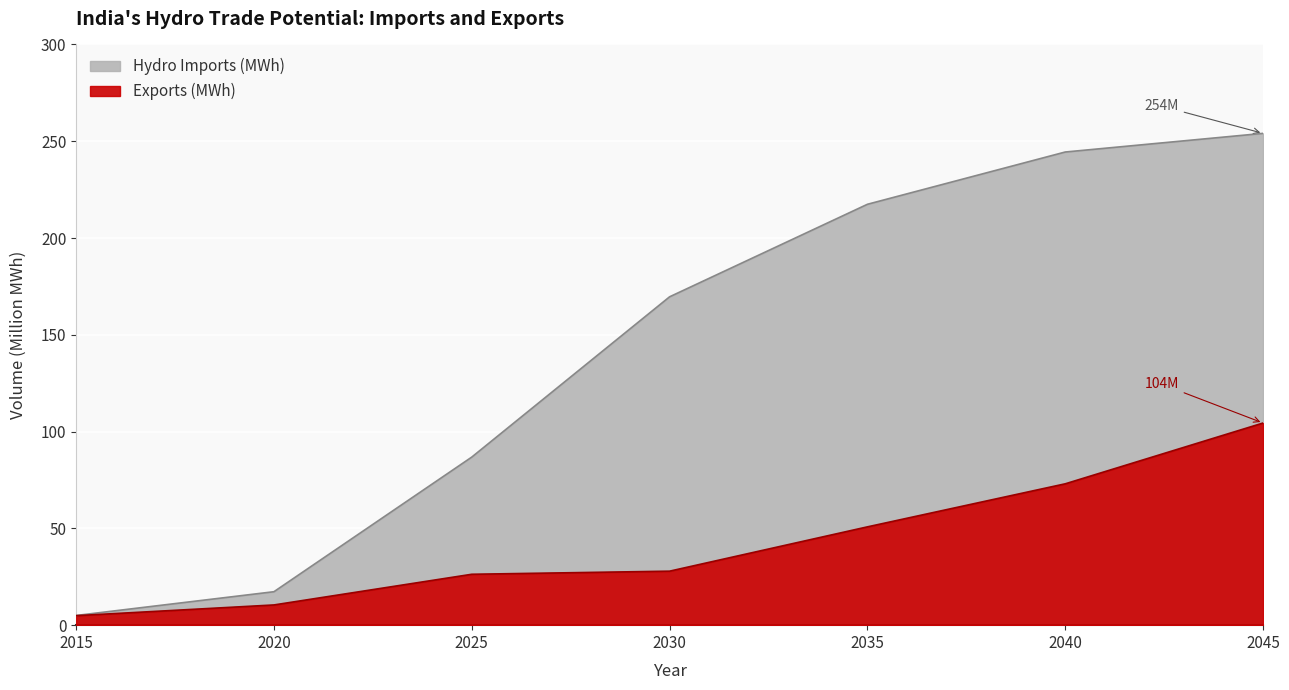

True or false: Hydro Imports (MWh) and Exports (MWh) cross at least once.

False